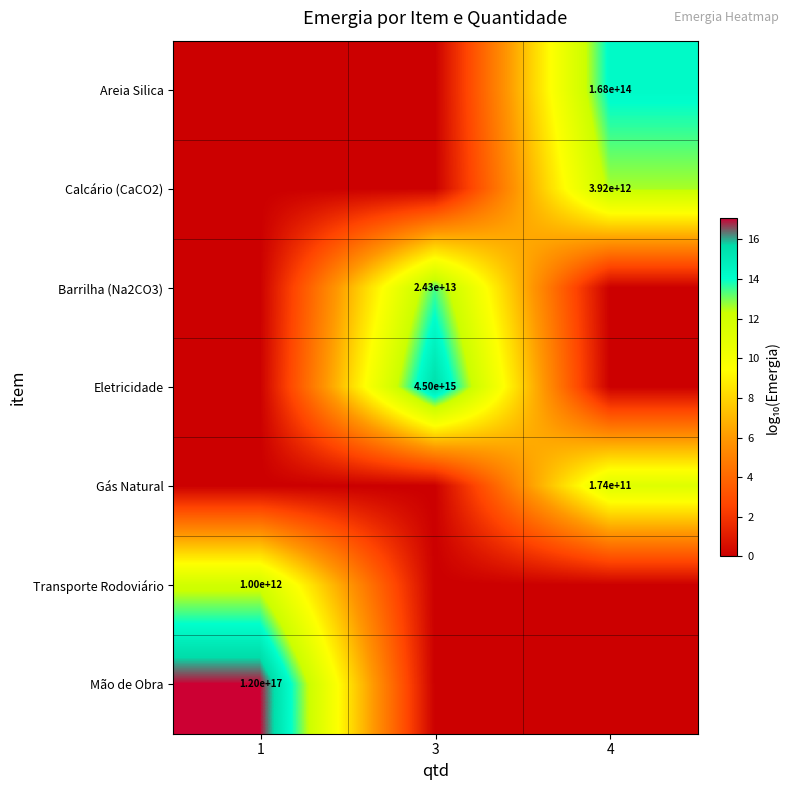

True or false: Mão de Obra has a value of 53825545140016960 at 1.

False